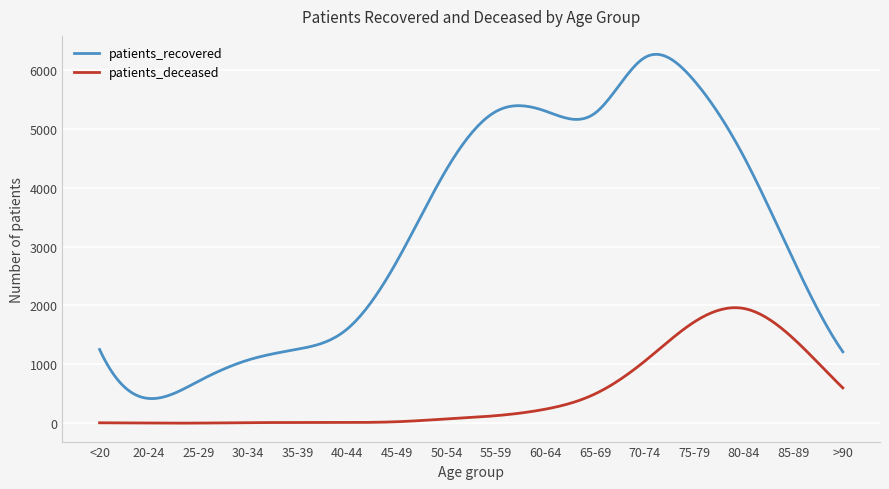

What is the difference between the maximum and minimum values in the patients_deceased series?

1960.8